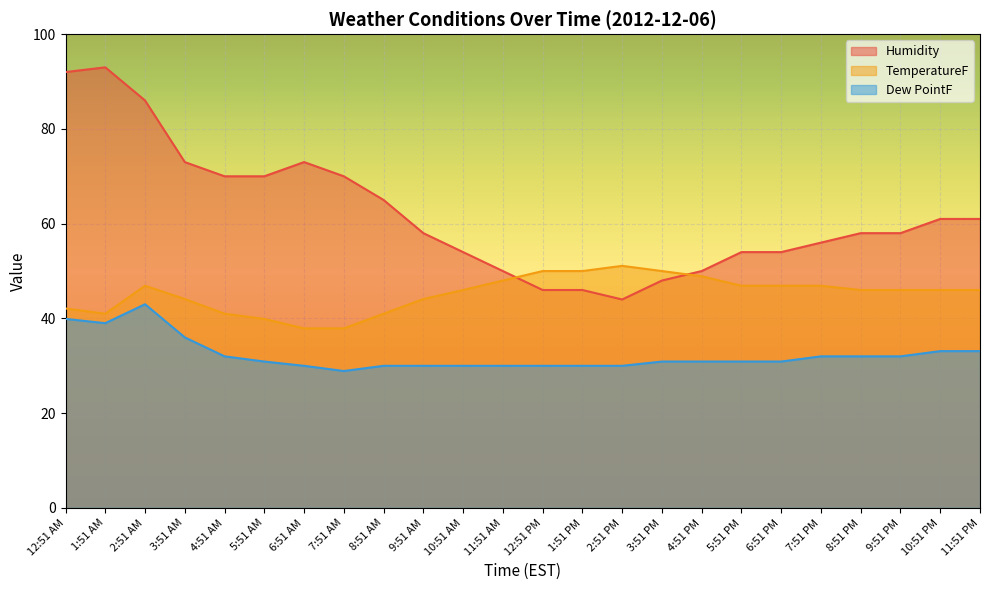

Reading right to left, list all the values displayed in this chart.

Humidity: 61.0	61.0	58.0	58.0	56.0	54.0	54.0	50.0	48.0	44.0	46.0	46.0	50.0	54.0	58.0	65.0	70.0	73.0	70.0	70.0	73.0	86.0	93.0	92.0
TemperatureF: 46.0	46.0	46.0	46.0	46.9	46.9	46.9	48.9	50.0	51.1	50.0	50.0	48.0	46.0	44.1	41.0	37.9	37.9	39.9	41.0	44.1	46.9	41.0	42.1
Dew PointF: 33.1	33.1	32.0	32.0	32.0	30.9	30.9	30.9	30.9	30.0	30.0	30.0	30.0	30.0	30.0	30.0	28.9	30.0	30.9	32.0	36.0	43.0	39.0	39.9